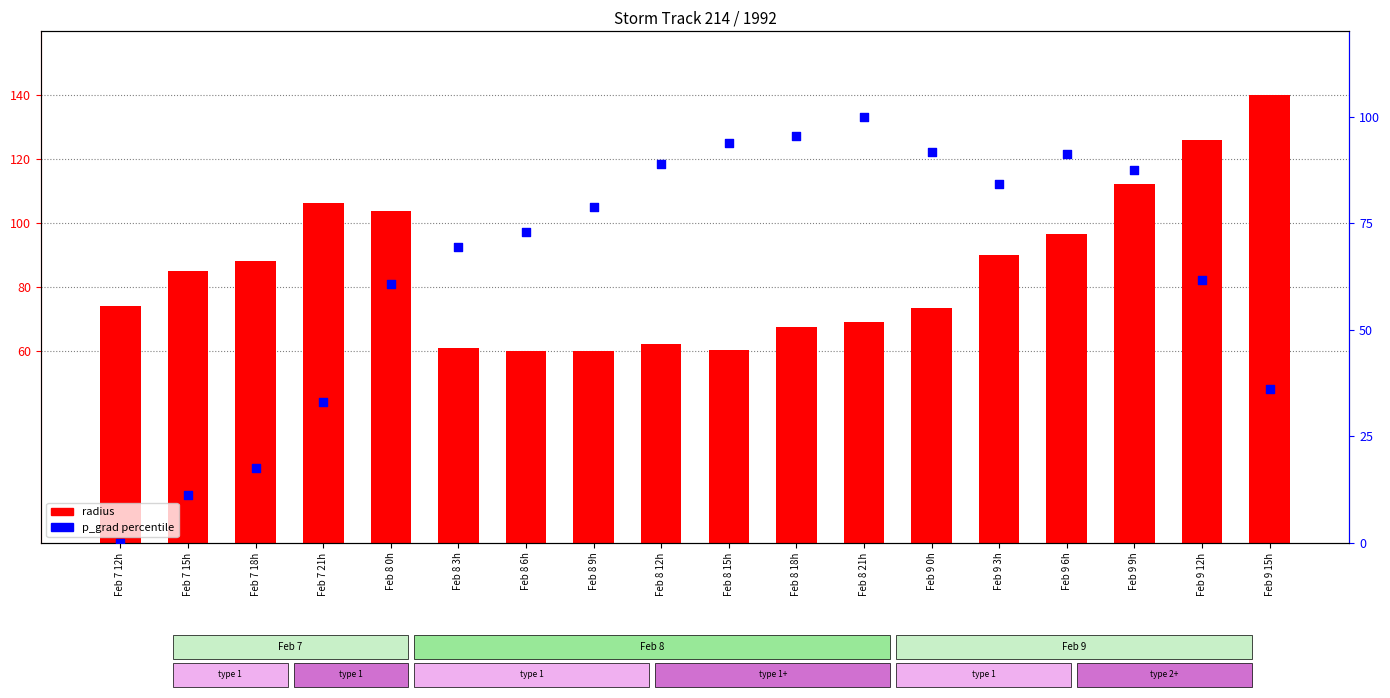

What are all the series names shown in the legend?

radius, p_grad (percentile)